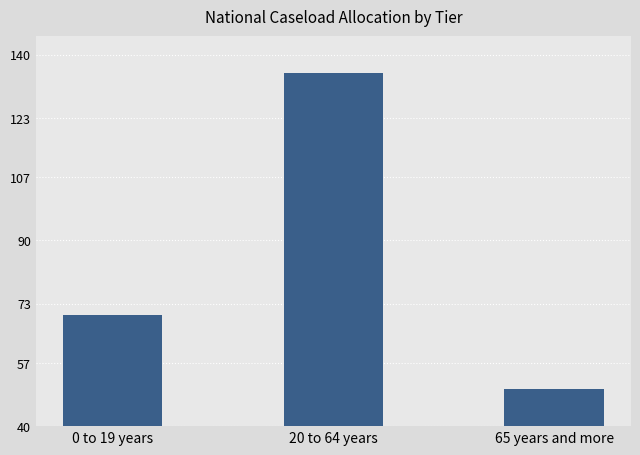

How many distinct data groups are displayed?

1